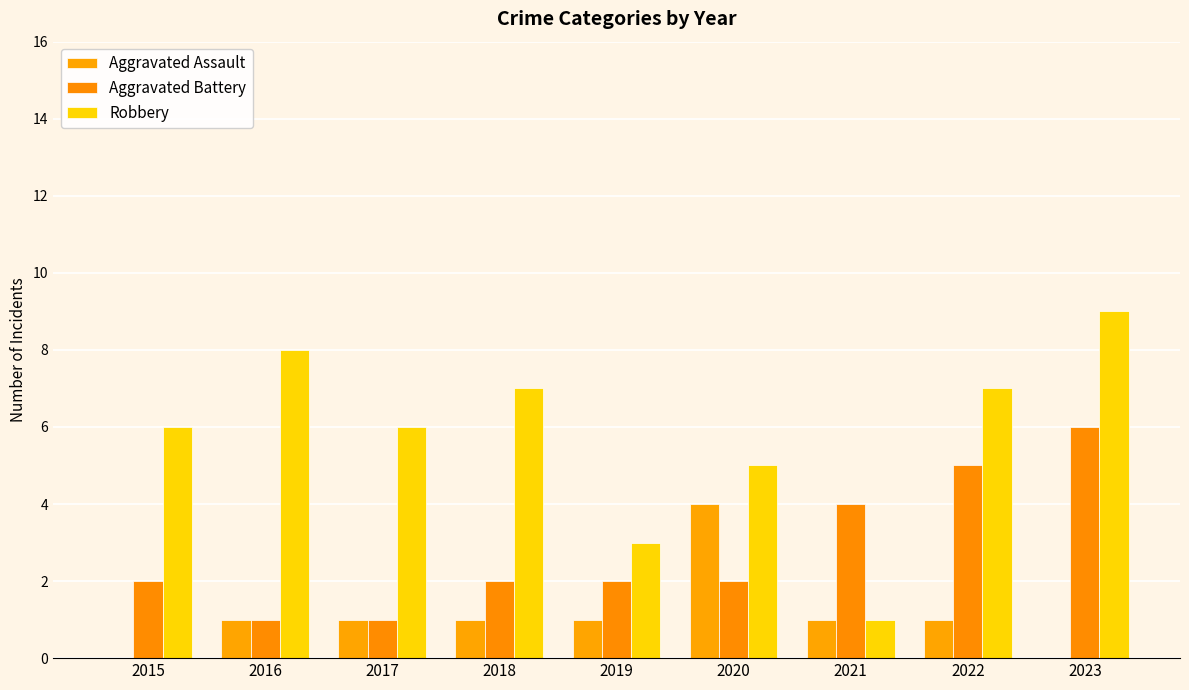

Count the Aggravated Battery values in the range 2 to 4.

5